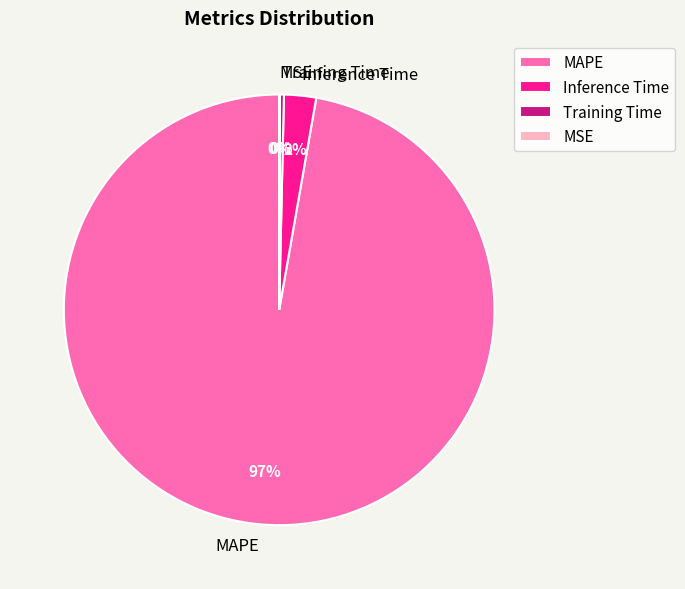

Which category accounts for the majority?

MAPE